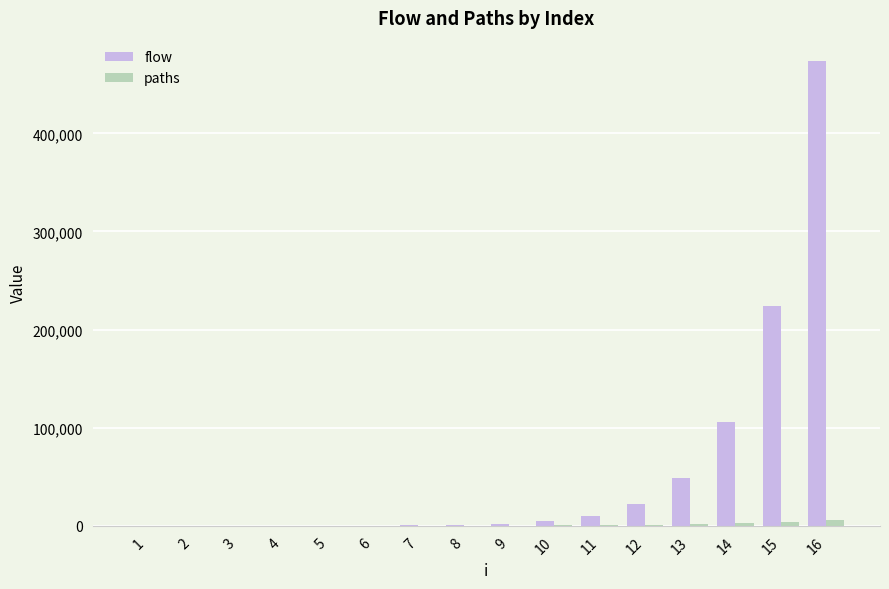

What is the greatest value displayed?

473563.6